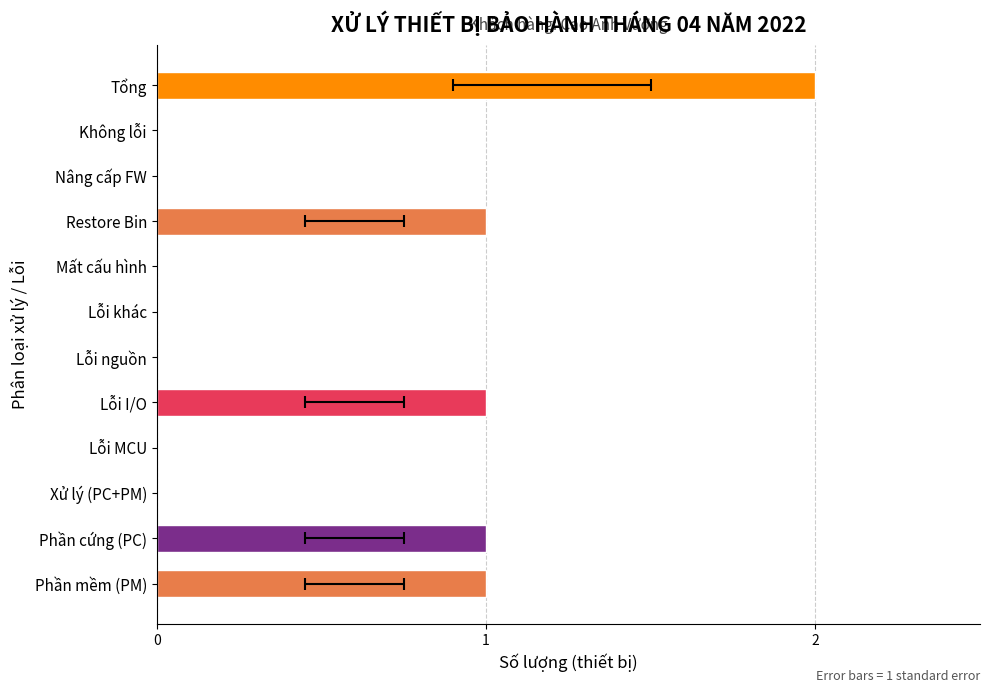

What value does the data have at Restore Bin?

1